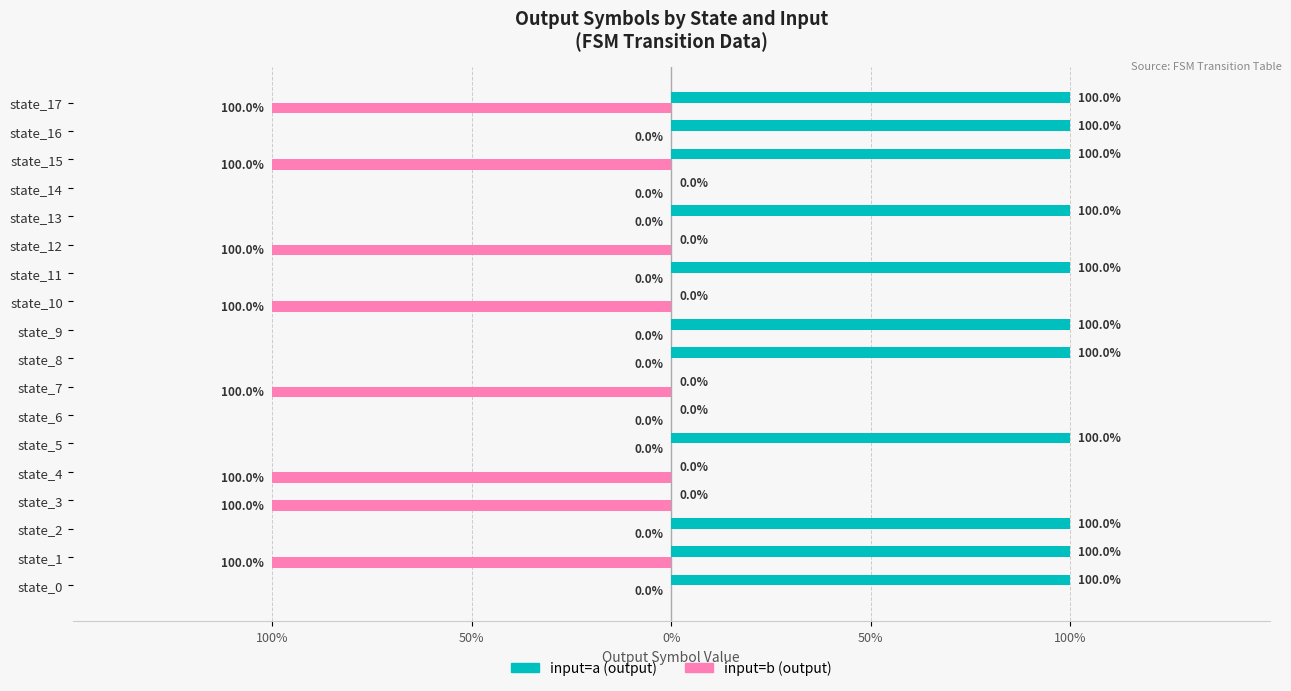

What are all the series names shown in the legend?

input=a (output), input=b (output)